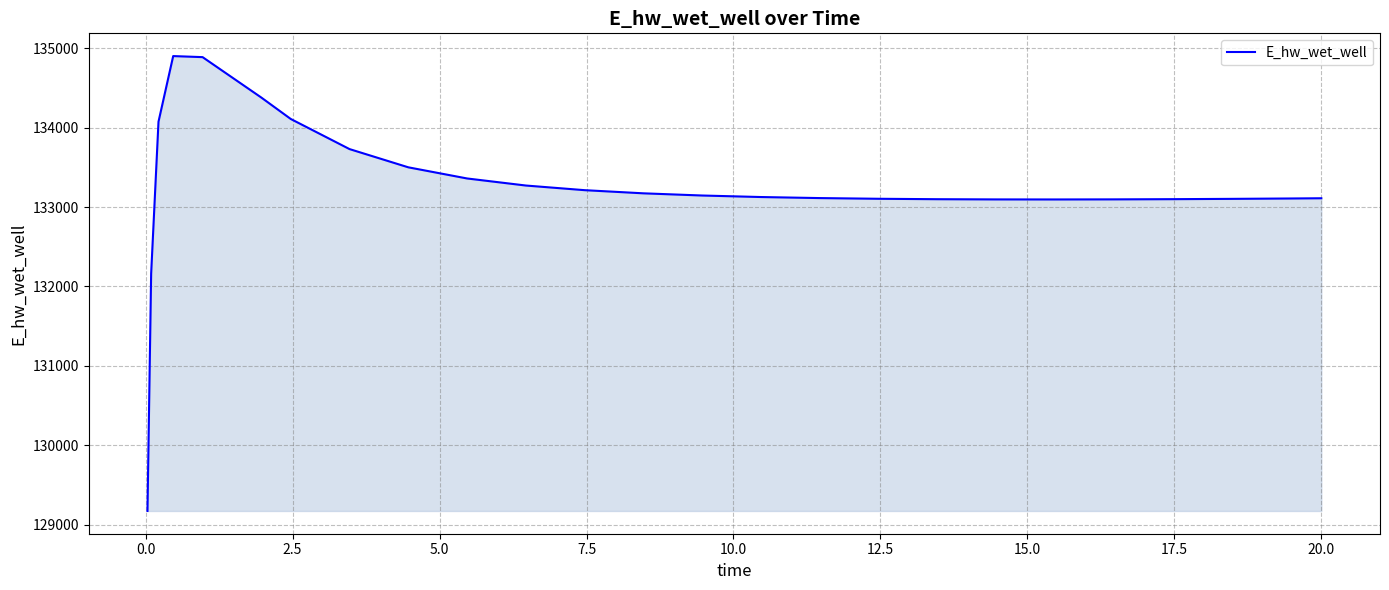

What is the minimum value shown in the chart?

129172.1